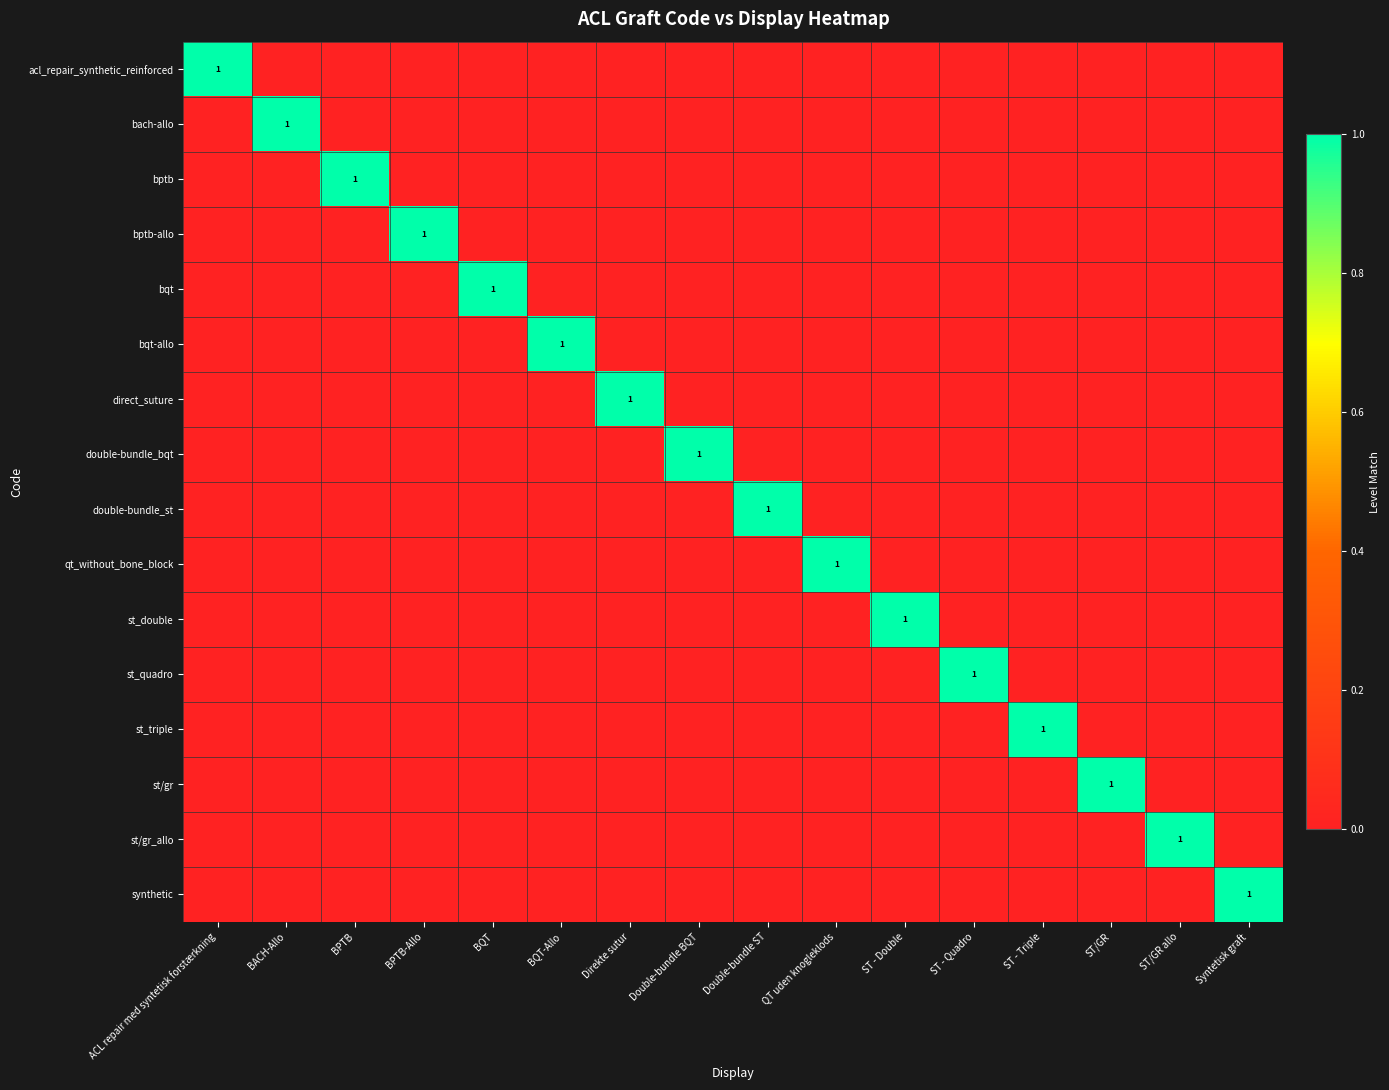

The value of double-bundle_bqt at ST - Triple is 0. True or false?

True